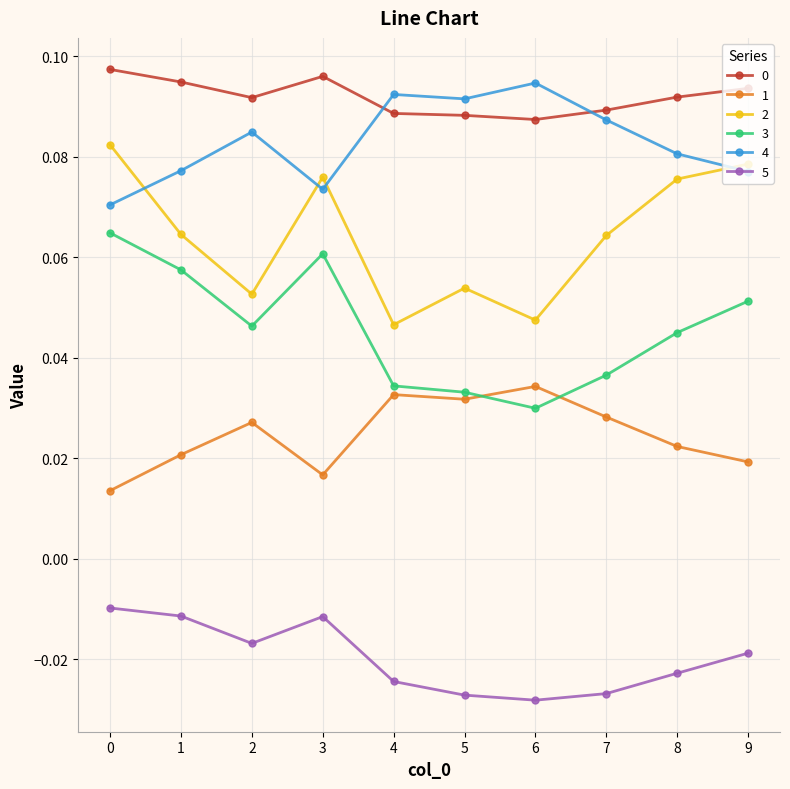

What is the sum of all 0 values?

0.9